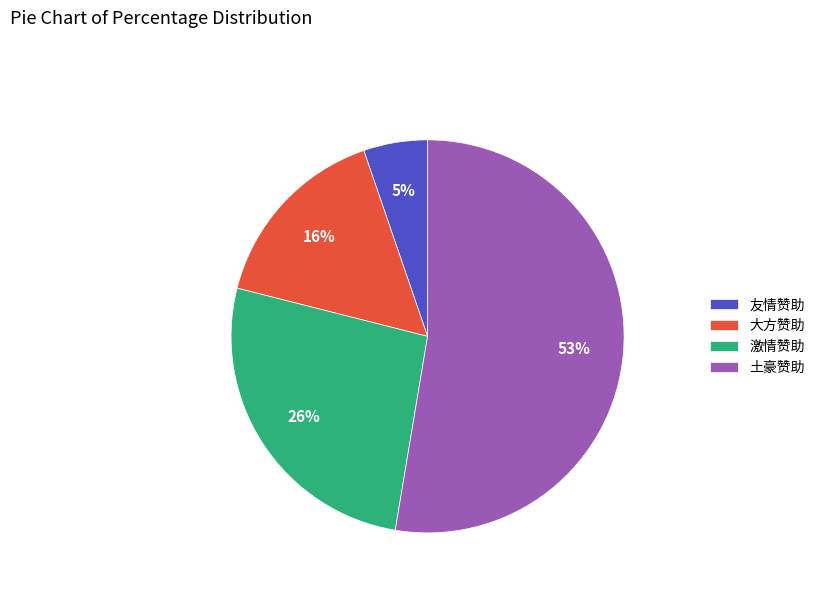

What is the majority slice?

土豪赞助